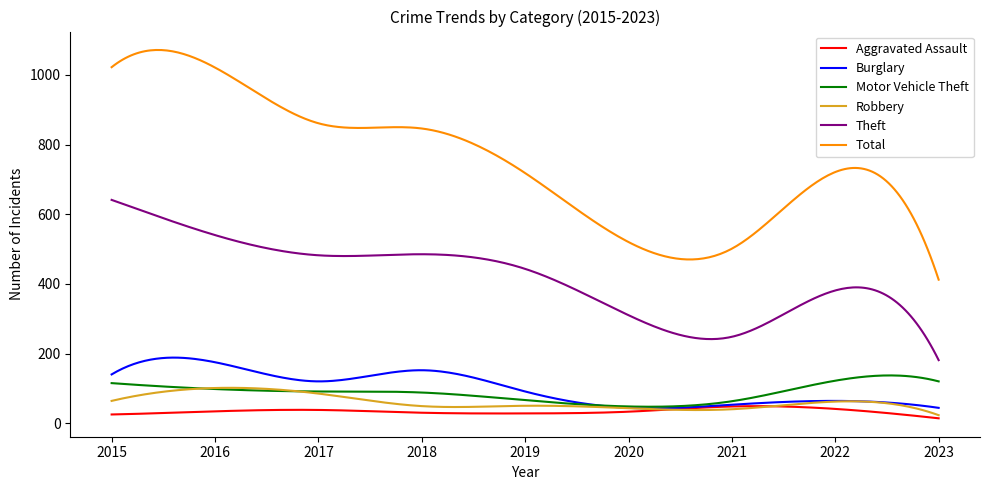

What is the maximum value shown in the chart?

1071.4